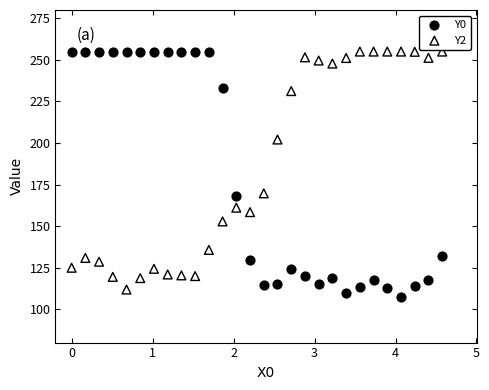

Which series has the largest Y range (max minus min)?

Y0